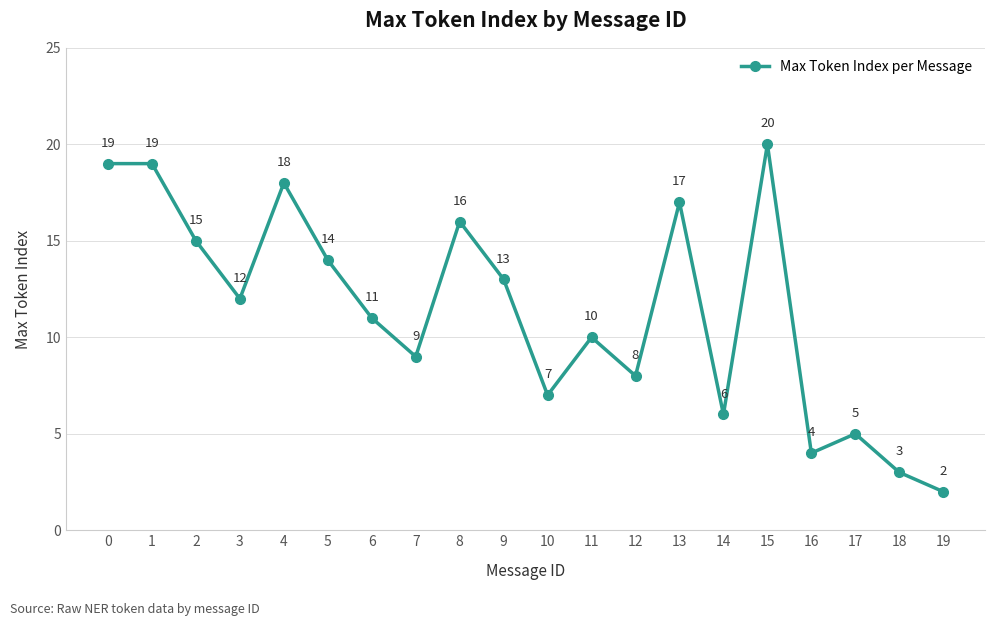

Reading left to right, list all the values displayed in this chart.

19	19	15	12	18	14	11	9	16	13	7	10	8	17	6	20	4	5	3	2